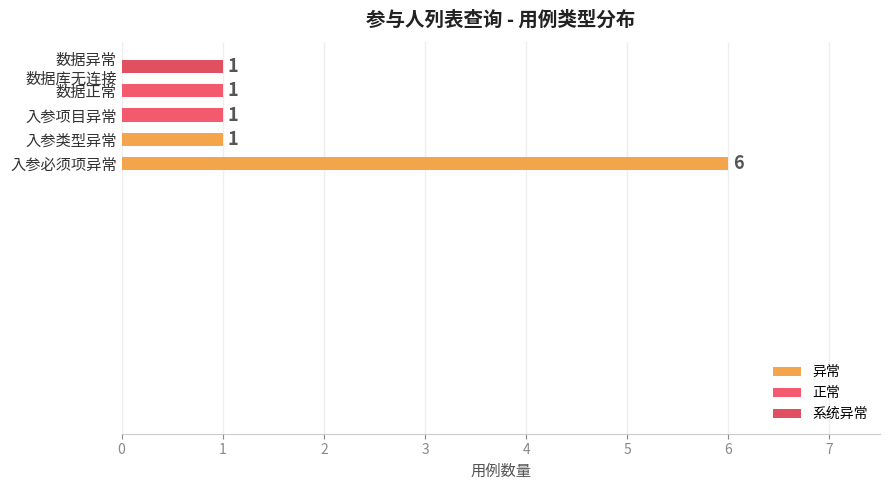

How many categories are shown in the chart?

5